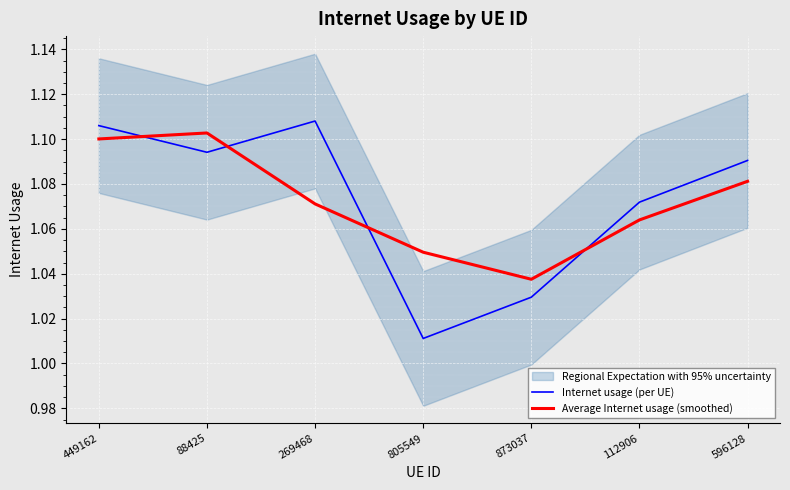

Which series has the widest spread of values?

Internet usage (per UE)